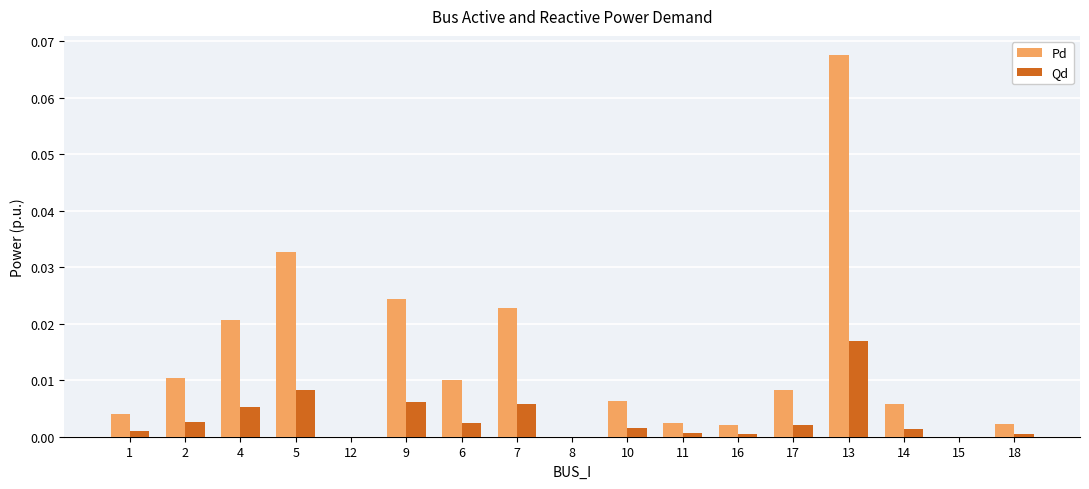

How many data points does each series have?

17